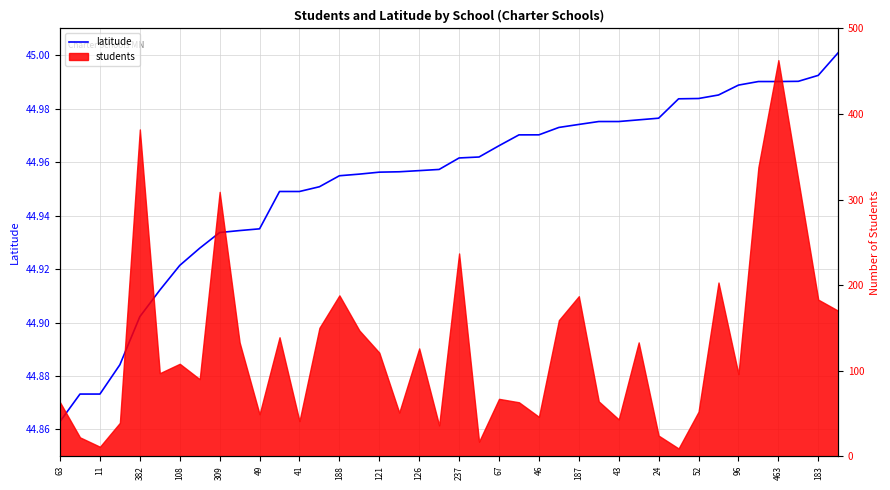

What is the average value?

45.0